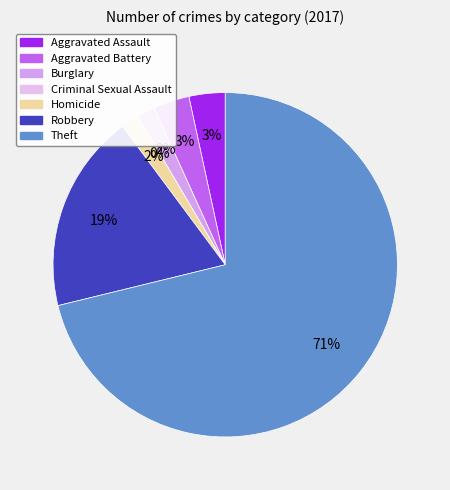

How many slices are in this pie chart?

7